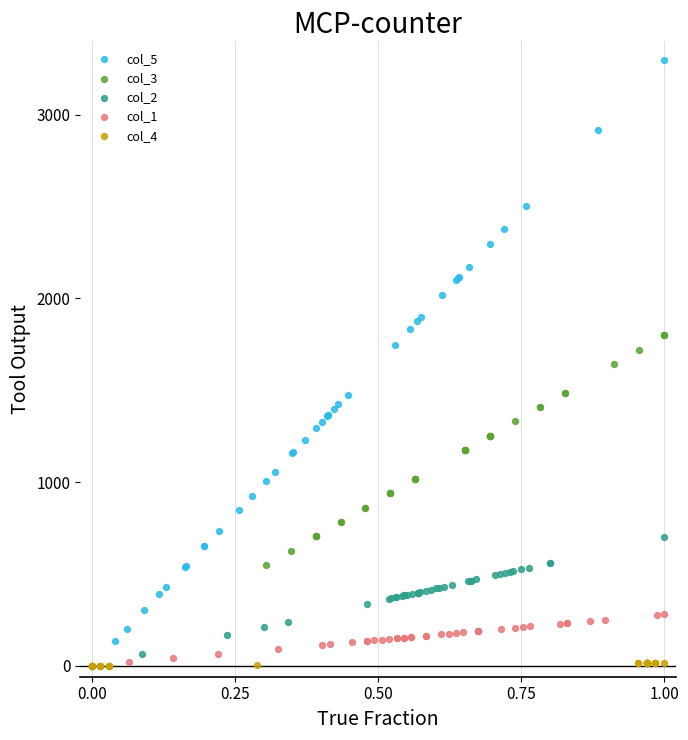

Which series has the largest Y range (max minus min)?

col_5